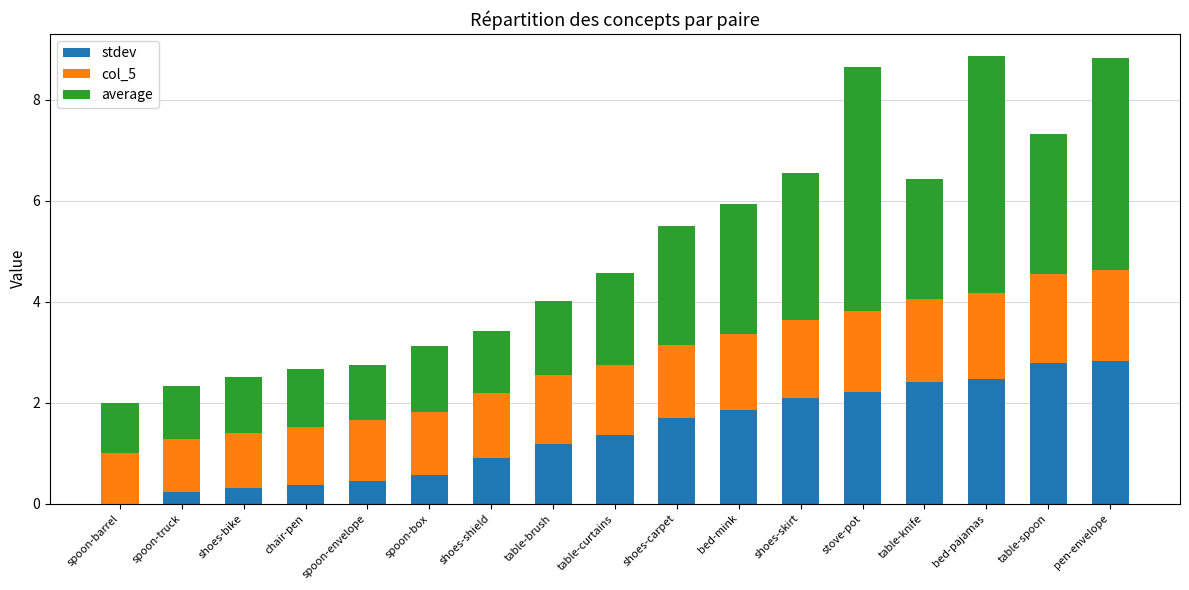

What is the total value across all series at spoon-box?

3.1